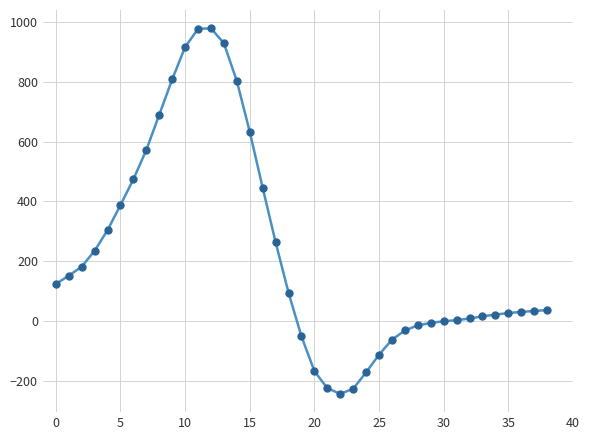

What is the difference between the maximum and minimum values?

1222